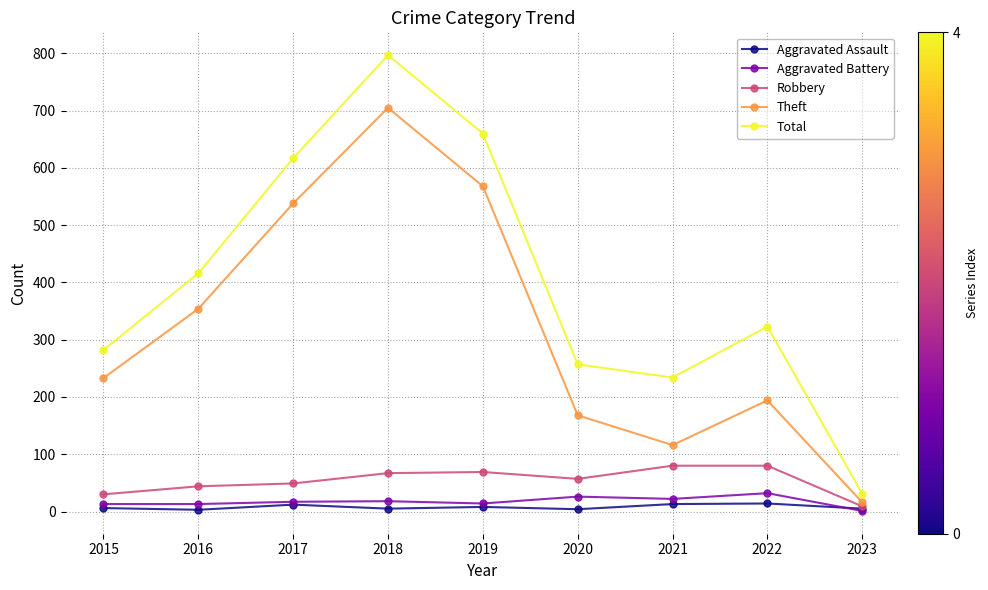

Where is the first local minimum for Theft?

2021